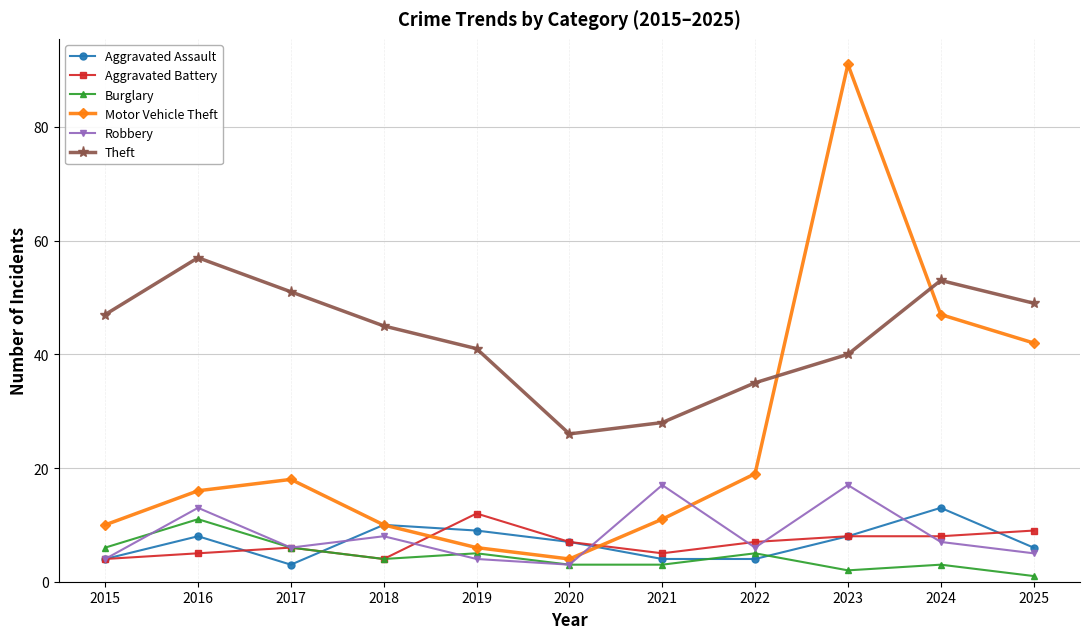

Is it true that Robbery equals 4 at 2015?

True